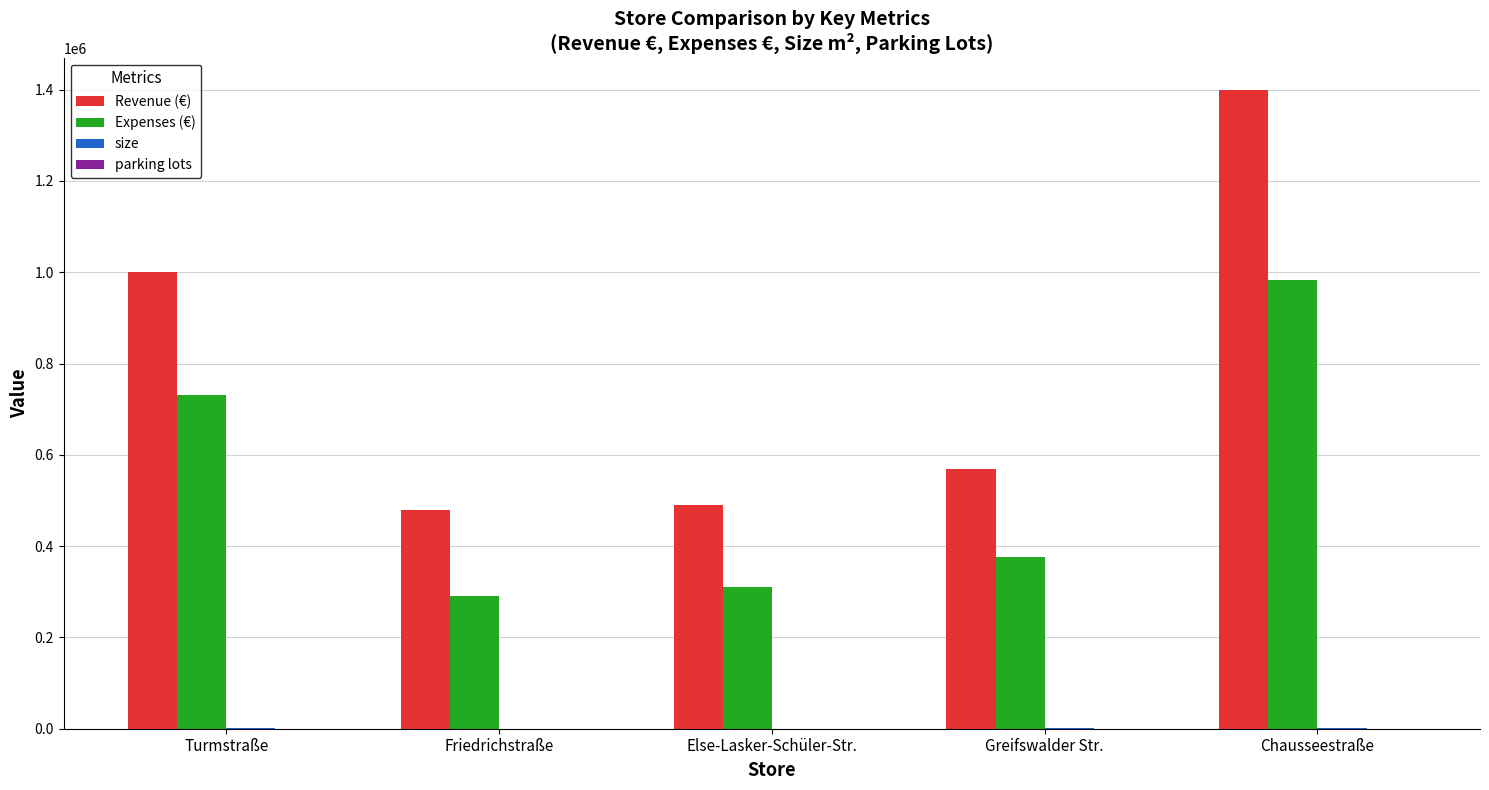

The Expenses (€) series shows 456742 at Else-Lasker-Schüler-Str.. True or false?

False